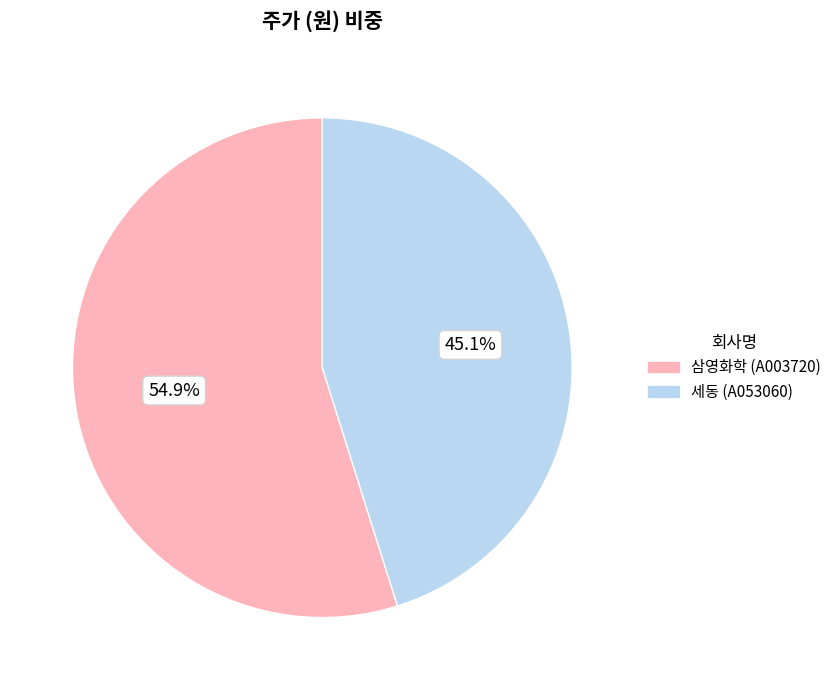

Is it true that 세동 (A053060) is 55% of the pie?

False